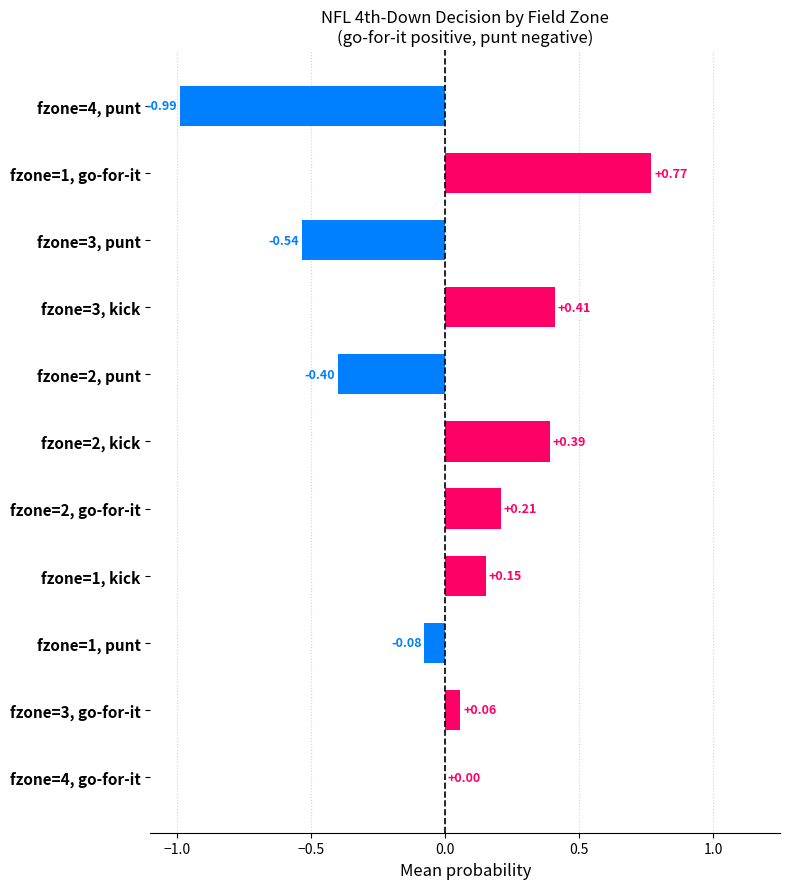

How many categories are shown in the chart?

11